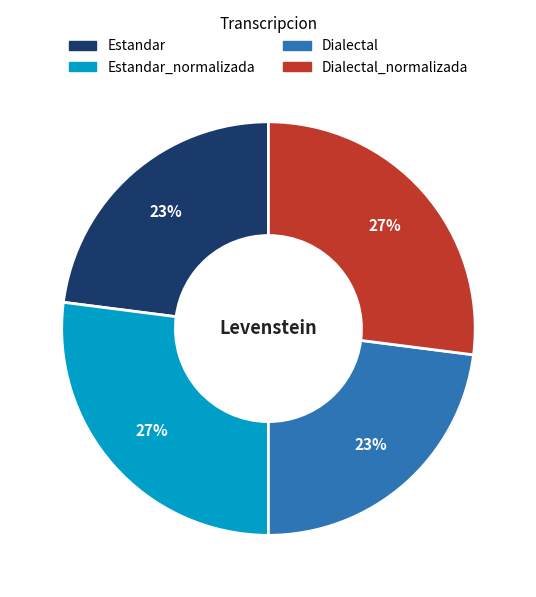

How many slices are in this pie chart?

4